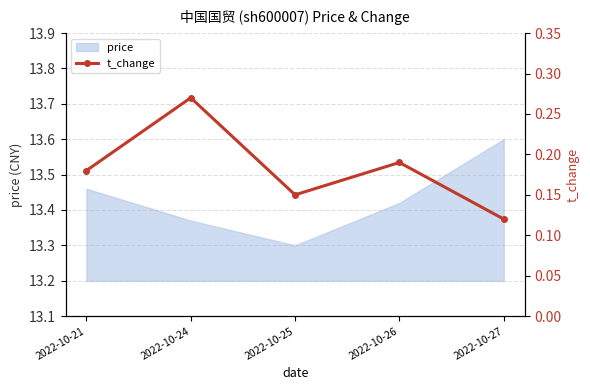

What is the value of the 2nd point from the left?

0.3